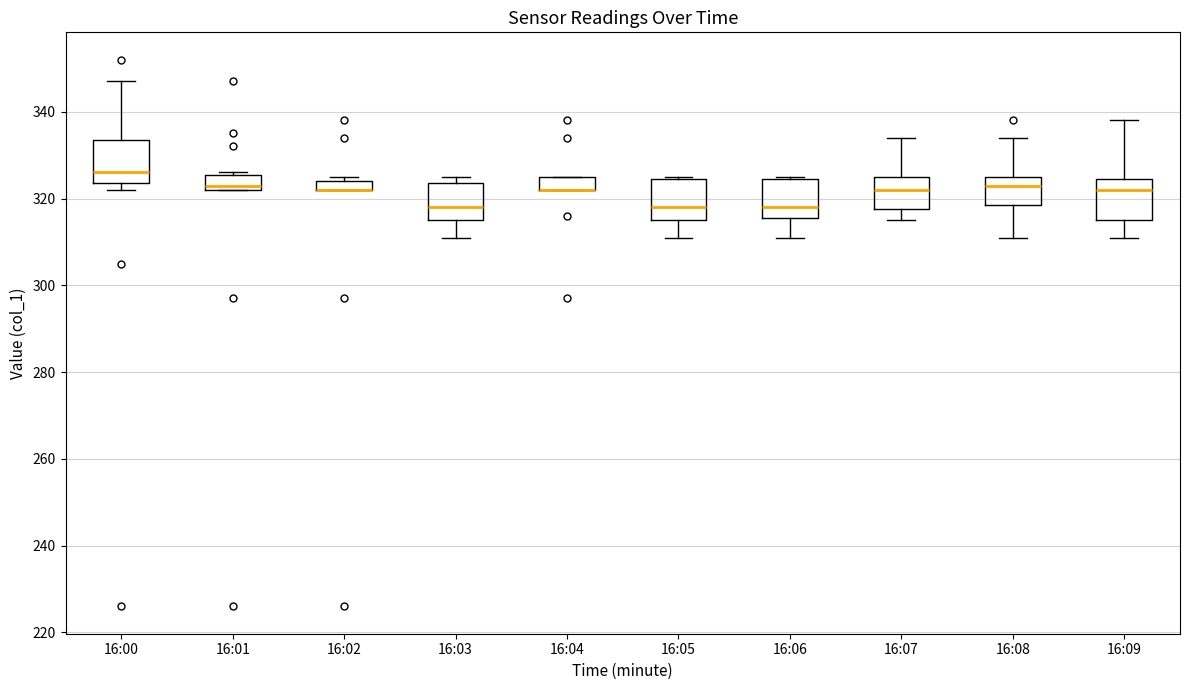

Where does the upper whisker of the box for 16:09 end on the y-axis? The values are not printed on the chart, so give them approximately, as read against the axis.

338